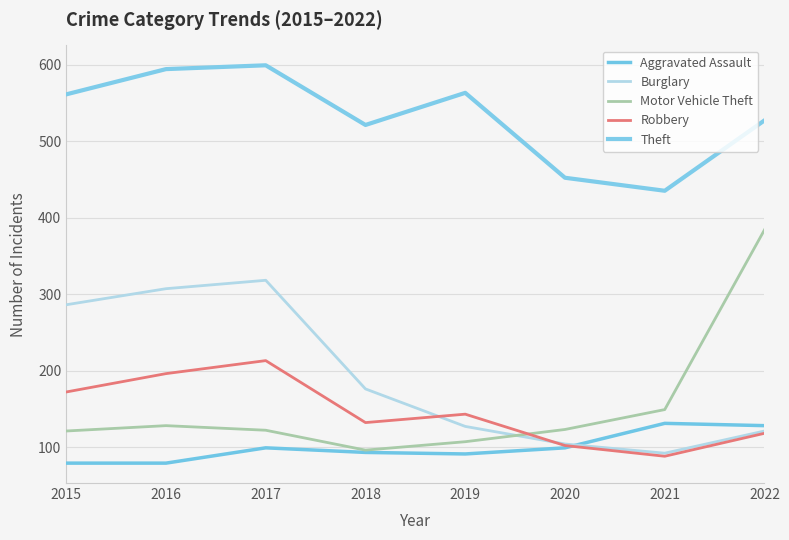

At which category is the sum across all series the highest?

2017